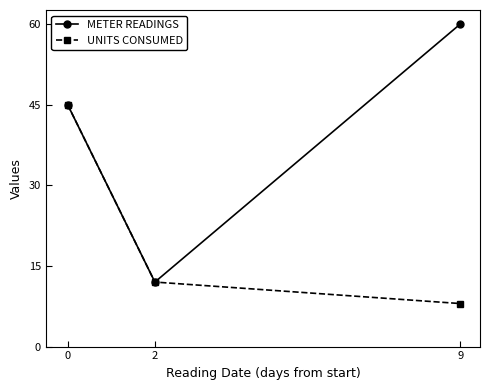

Which series has the largest total across all categories?

METER READINGS